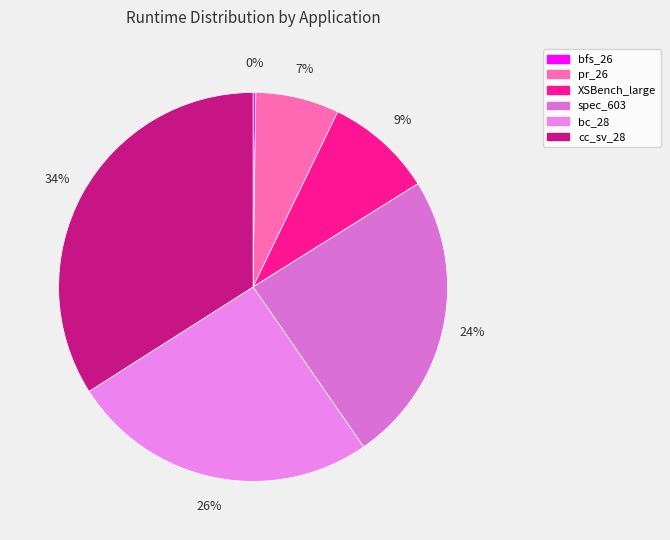

Does XSBench_large account for over 50% of the chart?

No